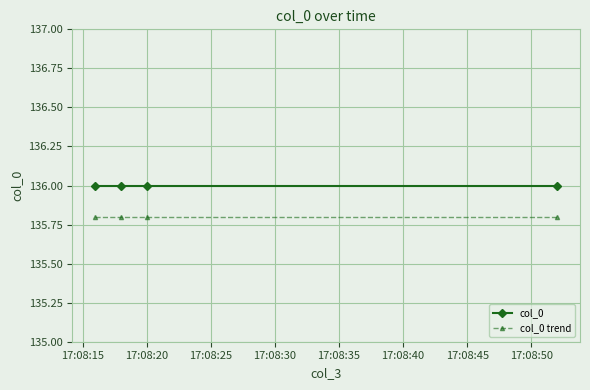

Does the chart have visible grid lines?

Yes